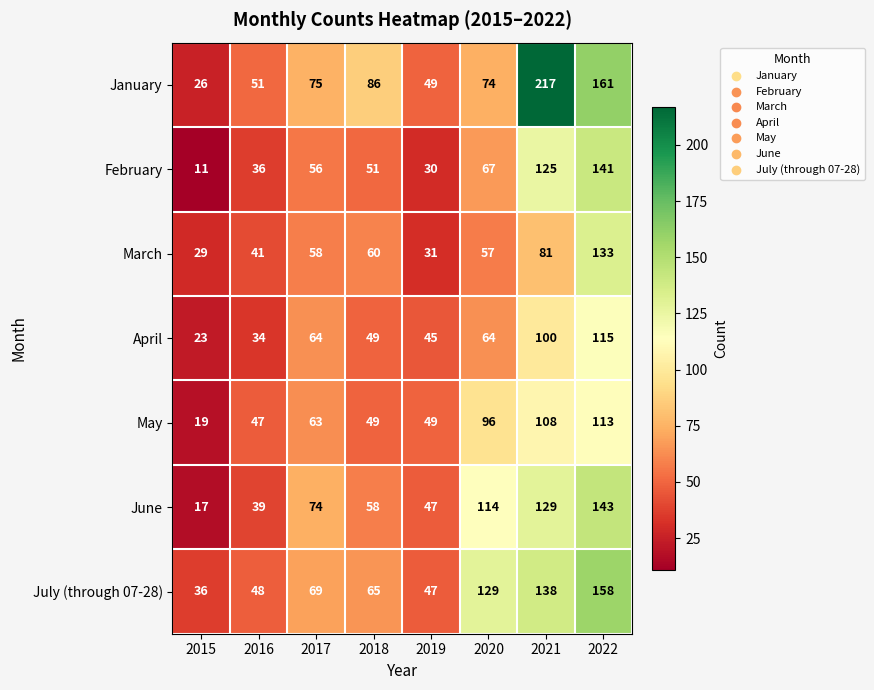

Which series has the largest total across all categories?

January